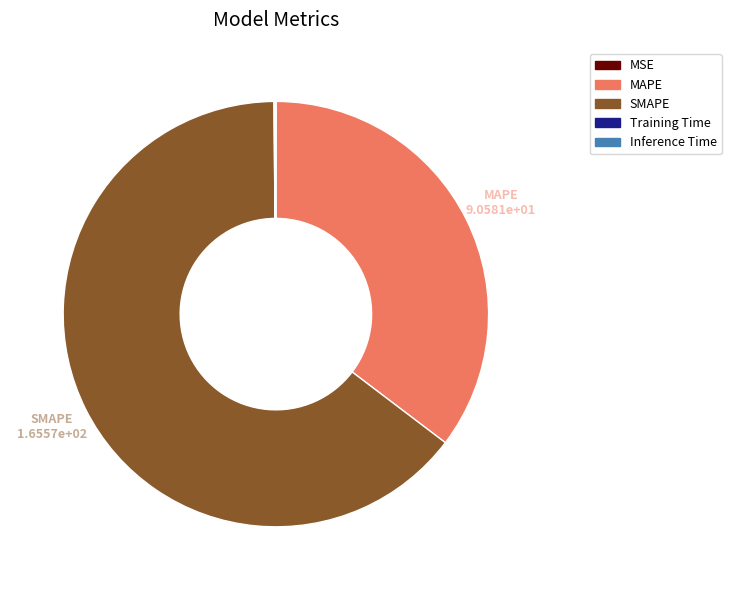

What is the majority slice?

SMAPE